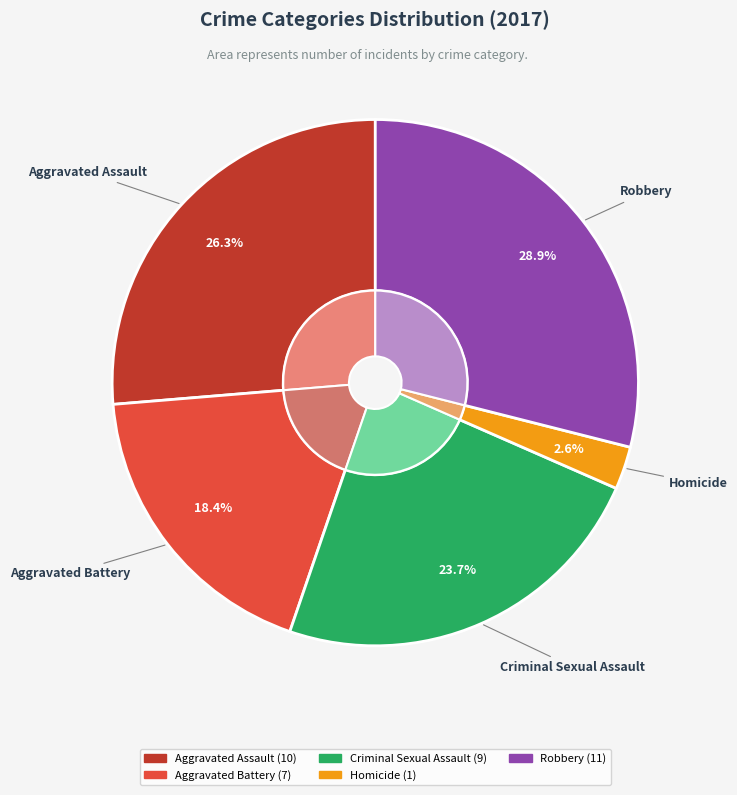

Which has a higher value, Aggravated Battery or Criminal Sexual Assault?

Criminal Sexual Assault